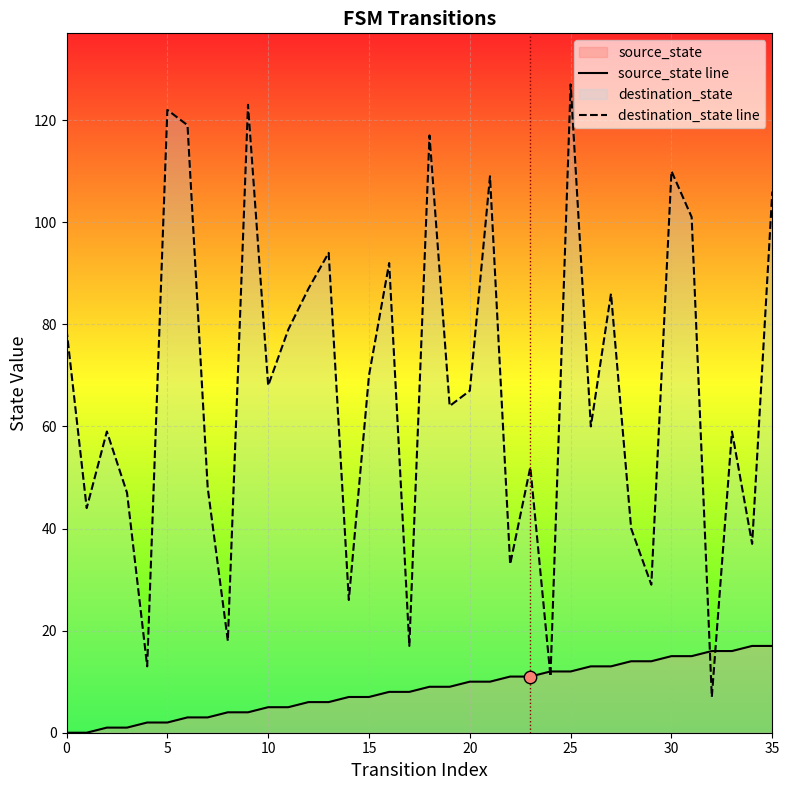

What is the total value across all series at 30?

125